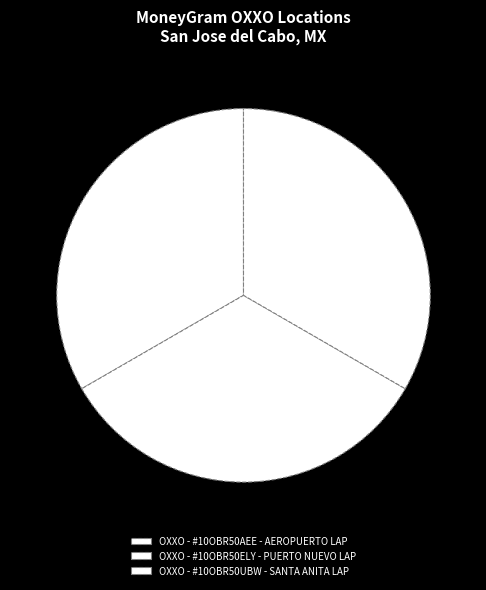

Does any single category account for the majority?

No